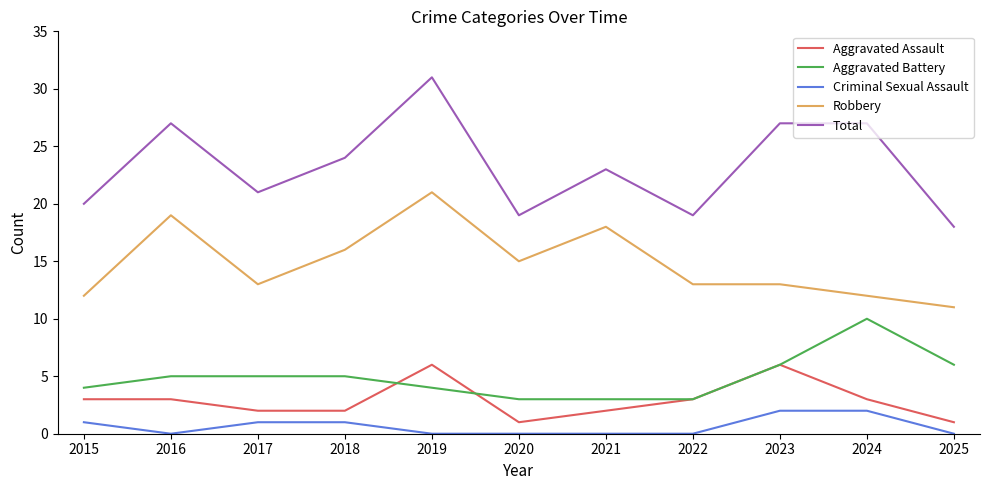

Is the value of Aggravated Assault at 2016 greater than the value of Total at 2016?

No